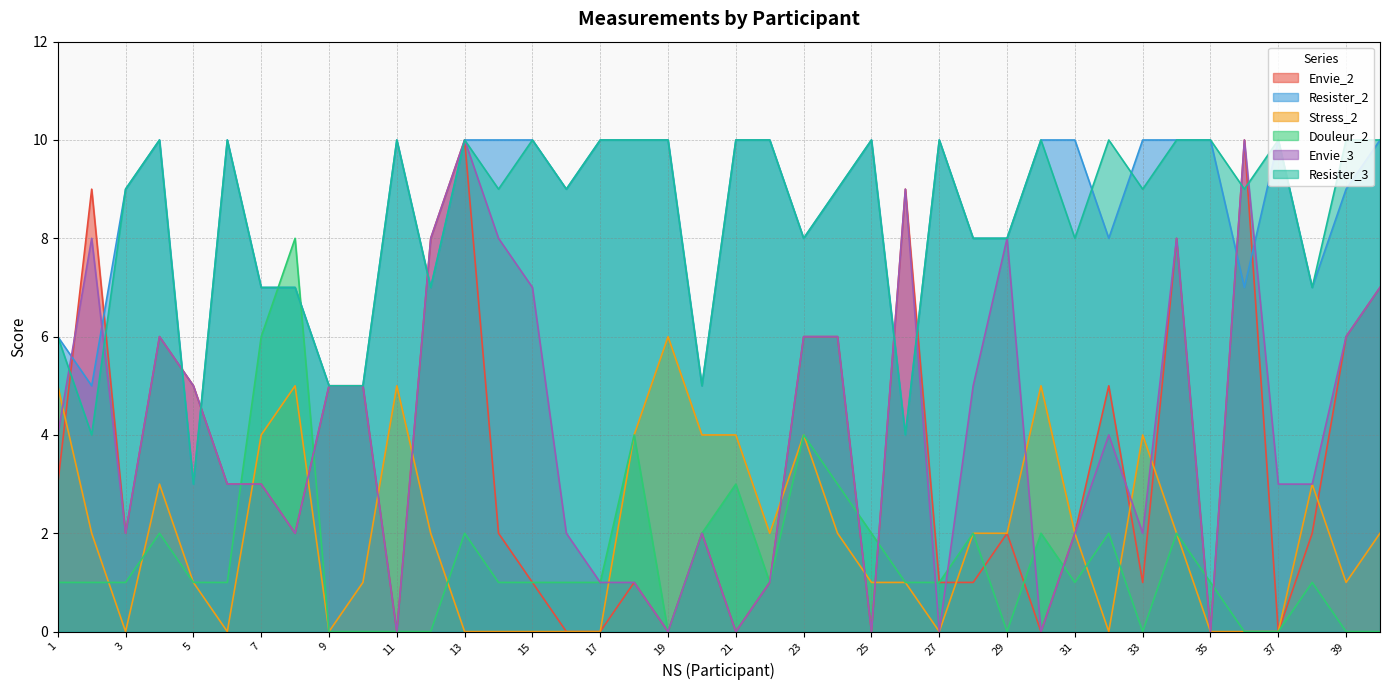

What is the total value across all series at 29?

28